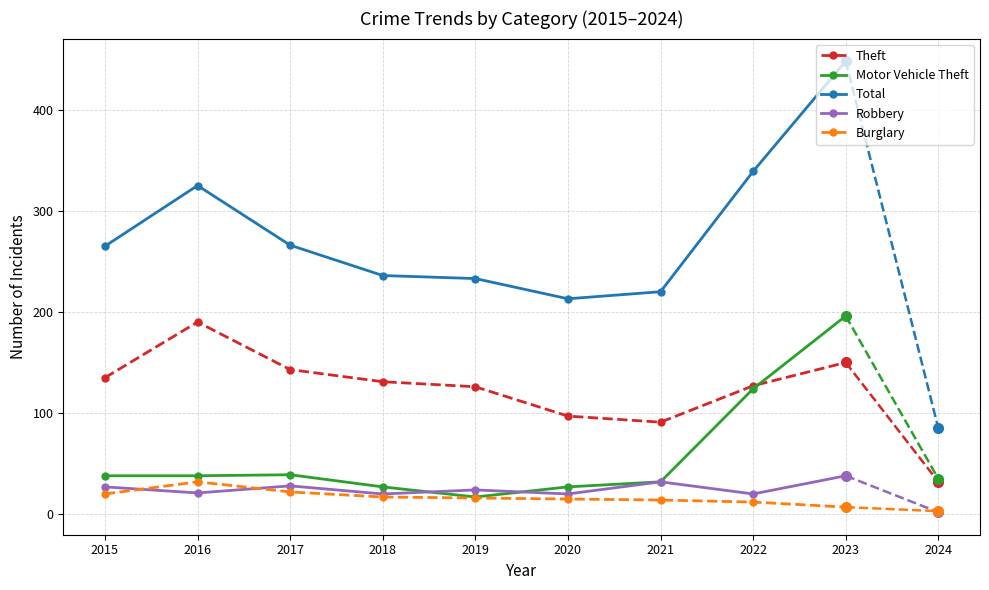

Between 2016 and 2019, which series saw the biggest shift?

Total